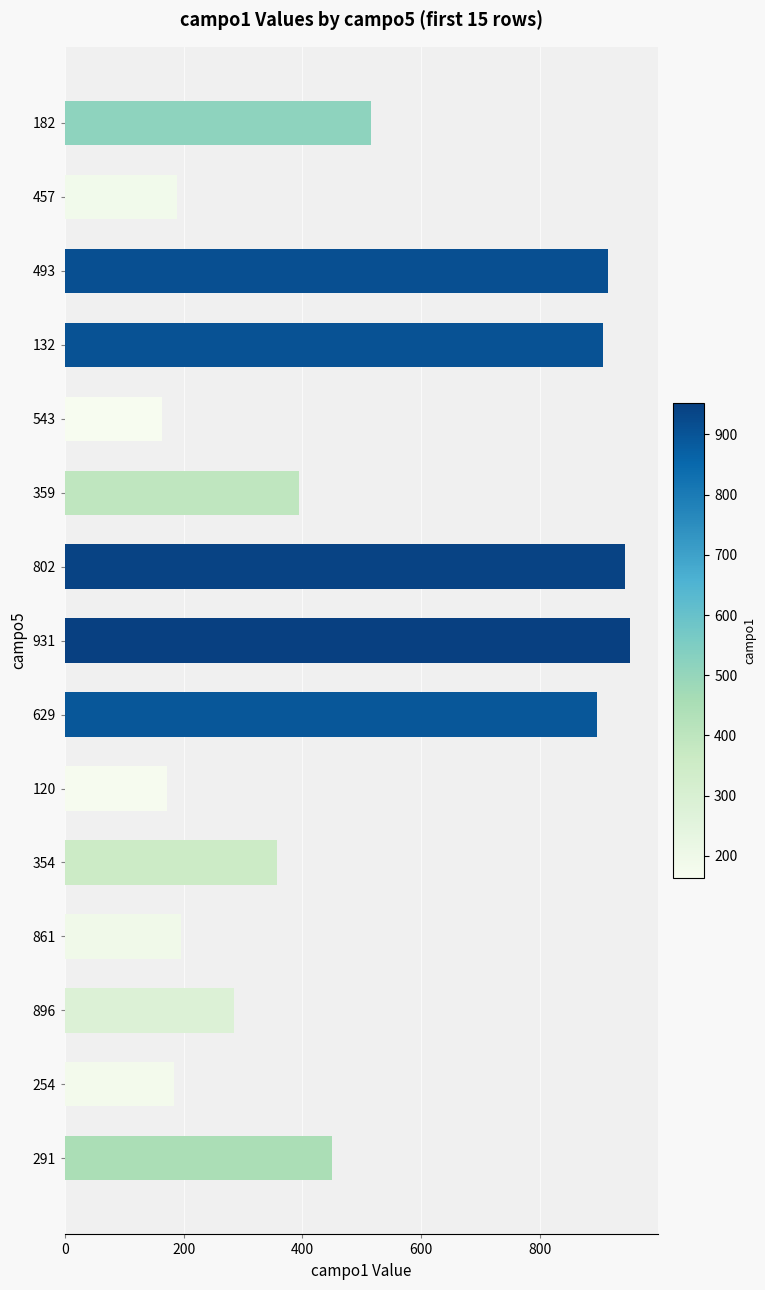

What is the difference between the maximum and second lowest values?

780